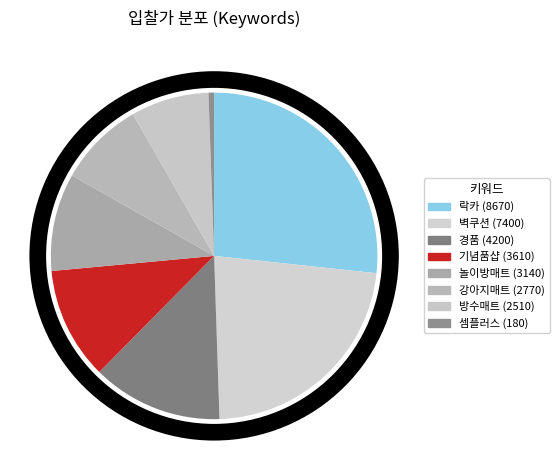

Count the number of slices in the pie.

8